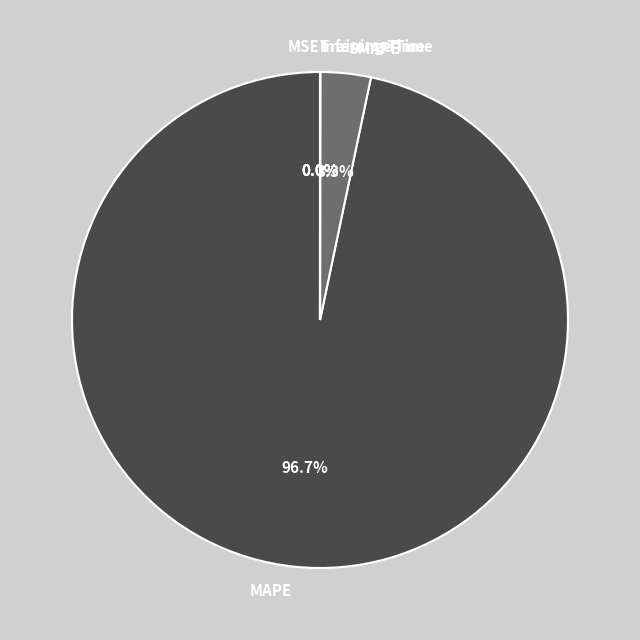

Which slice is the largest?

MAPE